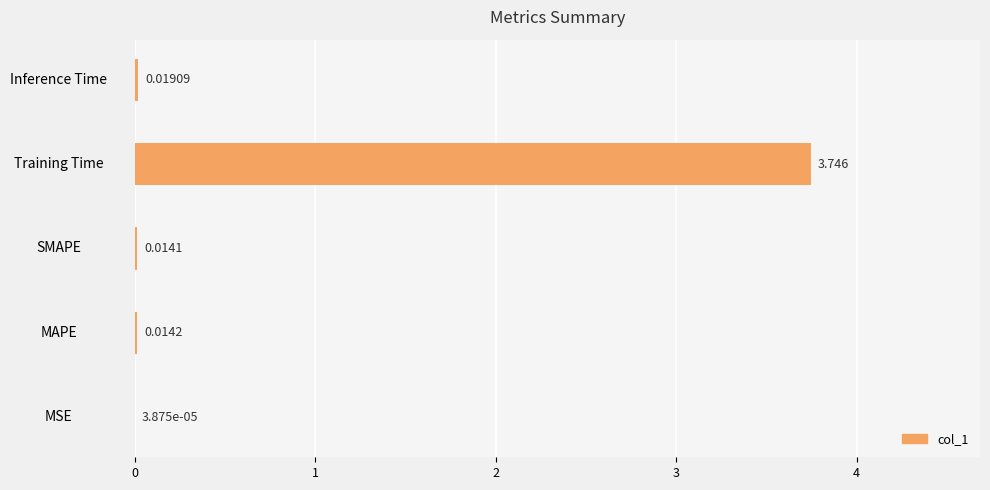

Are the bars horizontal?

Yes